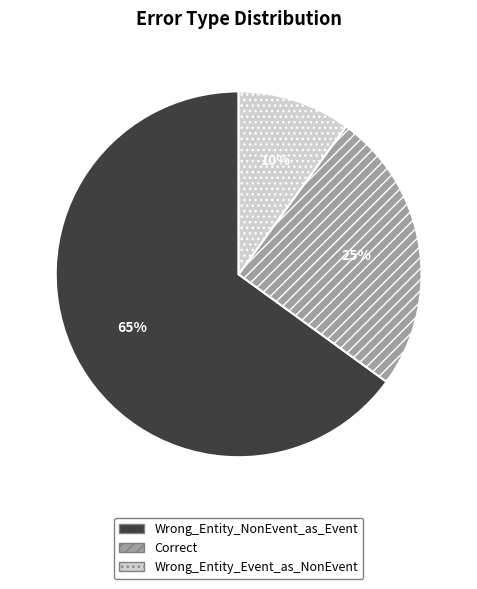

Which slice is the largest?

Wrong_Entity_NonEvent_as_Event